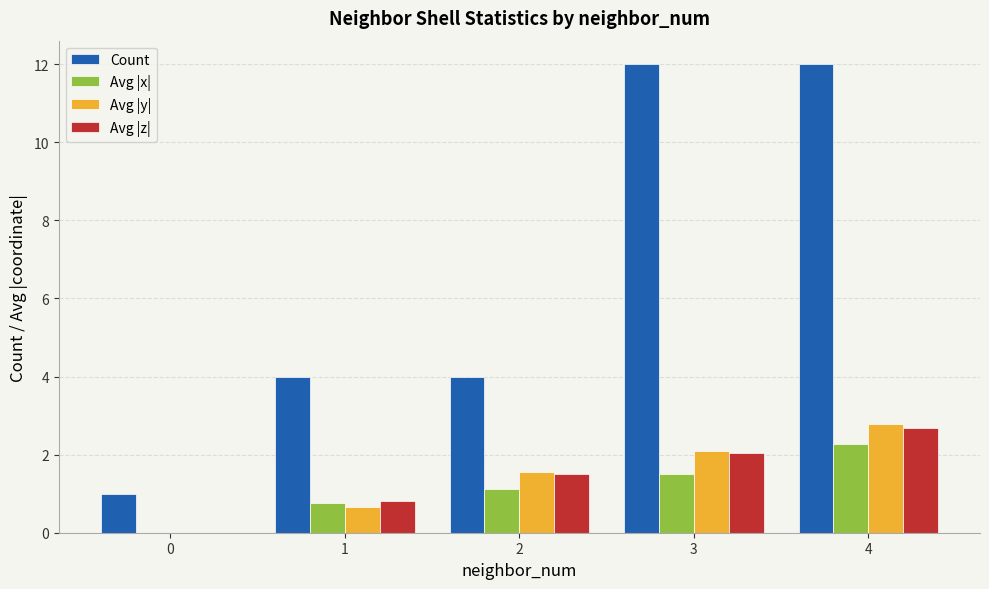

Which series has the widest spread of values?

Count